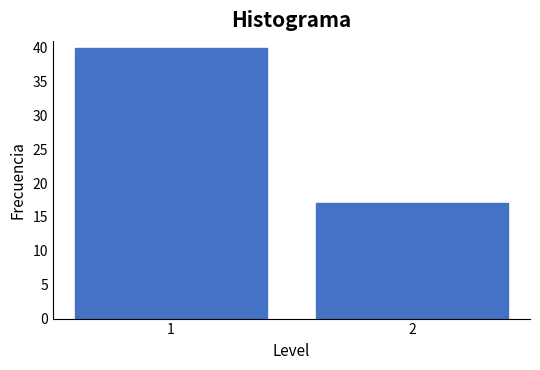

Reading left to right, extract all data points from this chart.

40	17